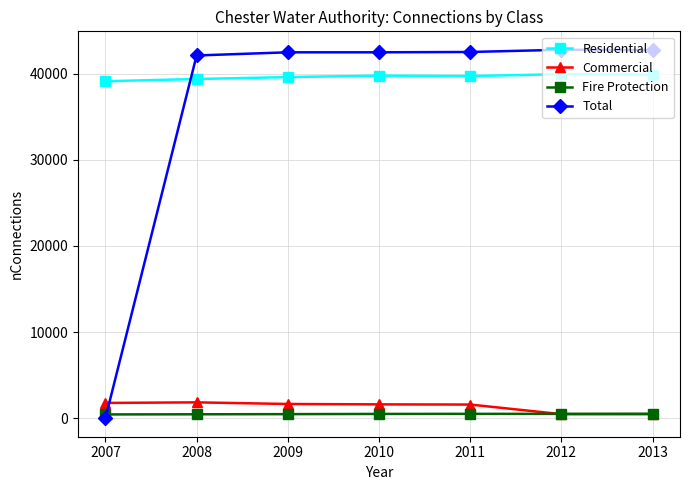

Is it true that Fire Protection equals 516 at 2012?

True